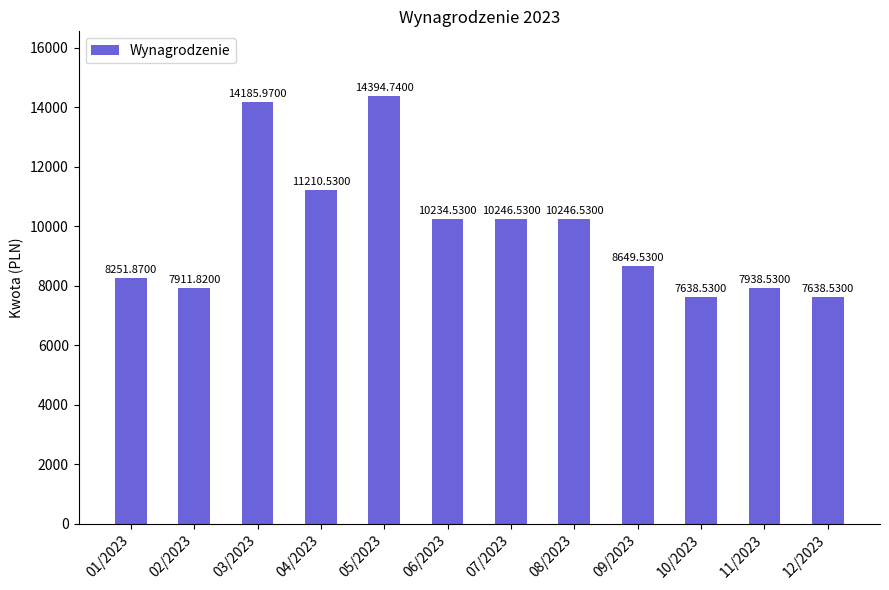

How many values are below 10234?

6